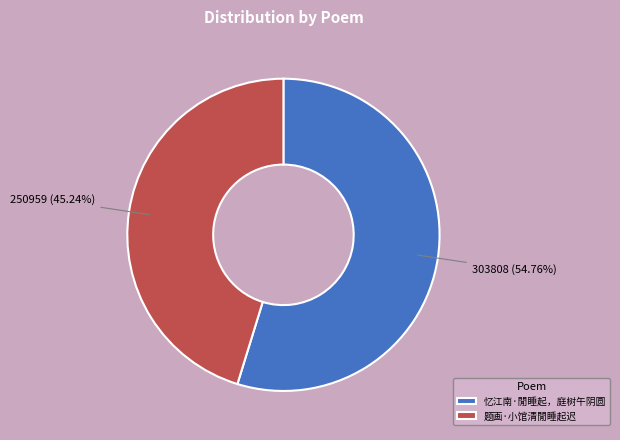

Is there any slice that represents more than half of the pie?

Yes